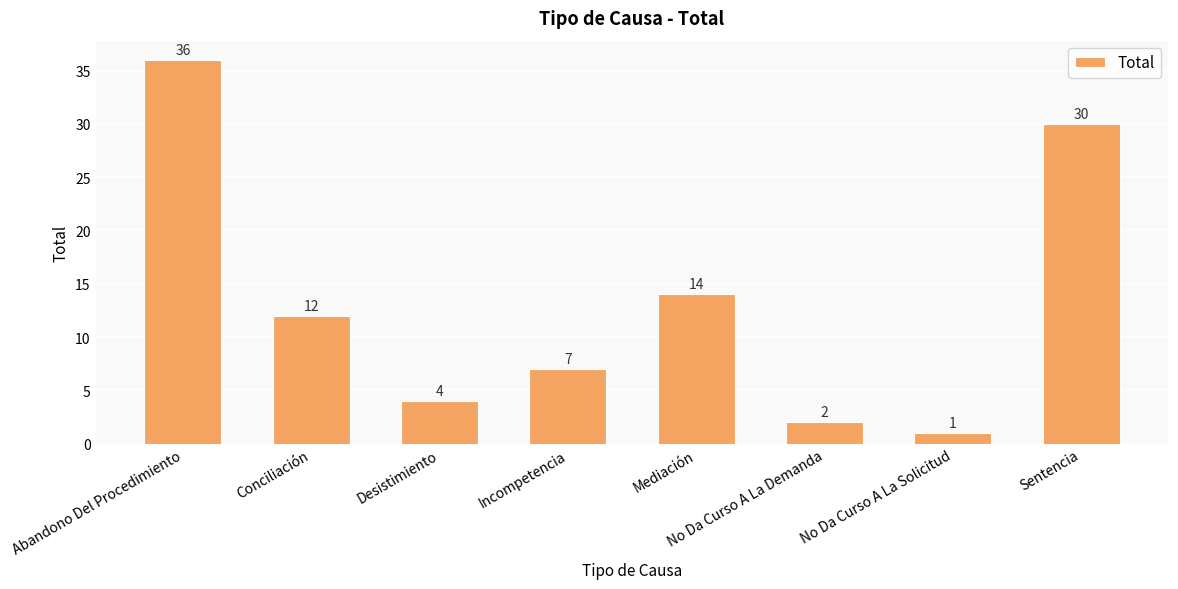

What is the maximum value shown in the chart?

36